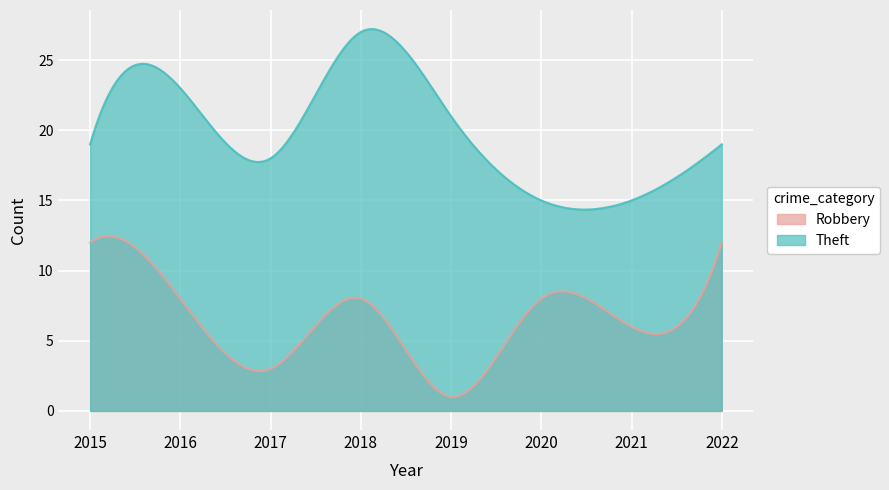

Does the chart display data point markers on the line(s)?

No